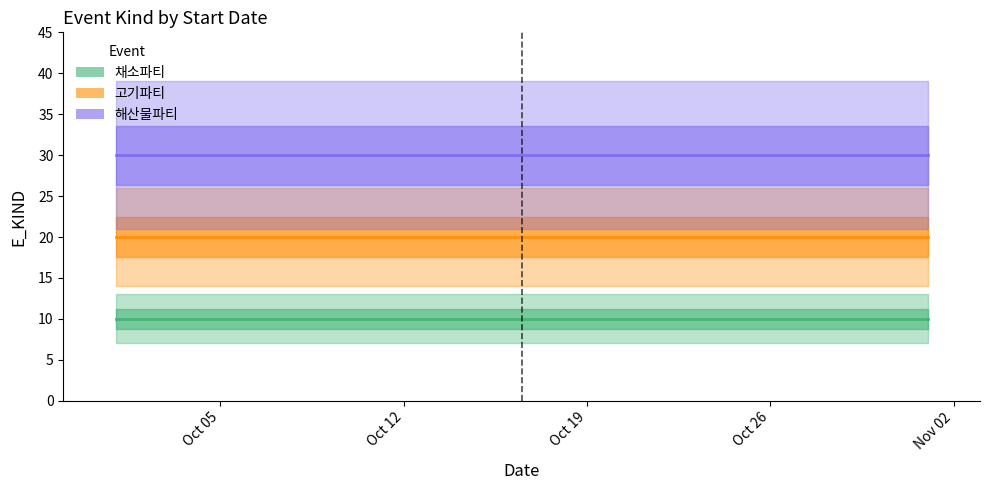

Is it true that 채소파티 equals 10 at Oct 05?

True